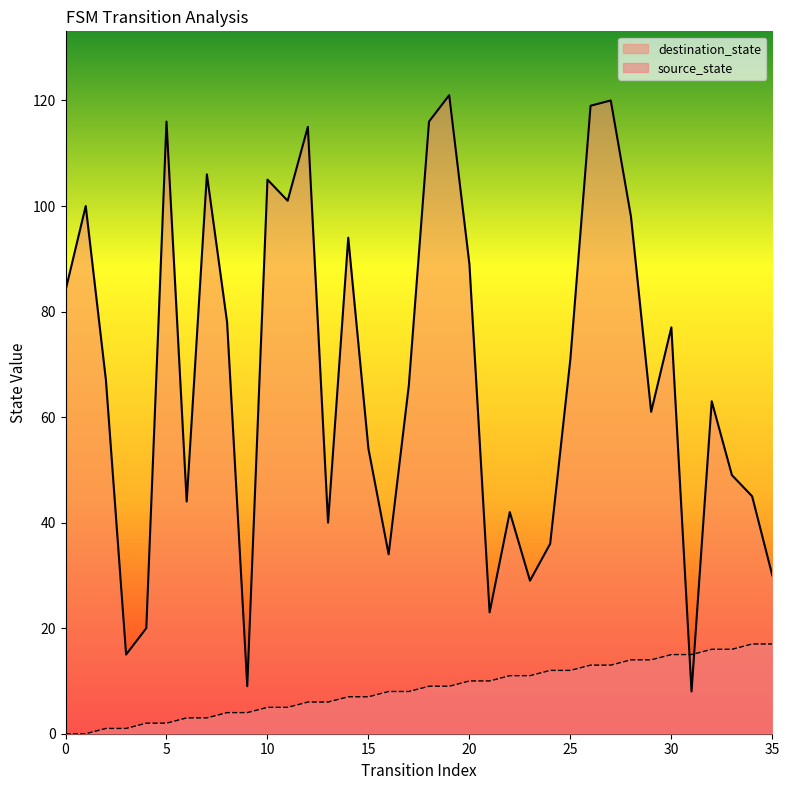

Where does the source_state series first go above 9?

20